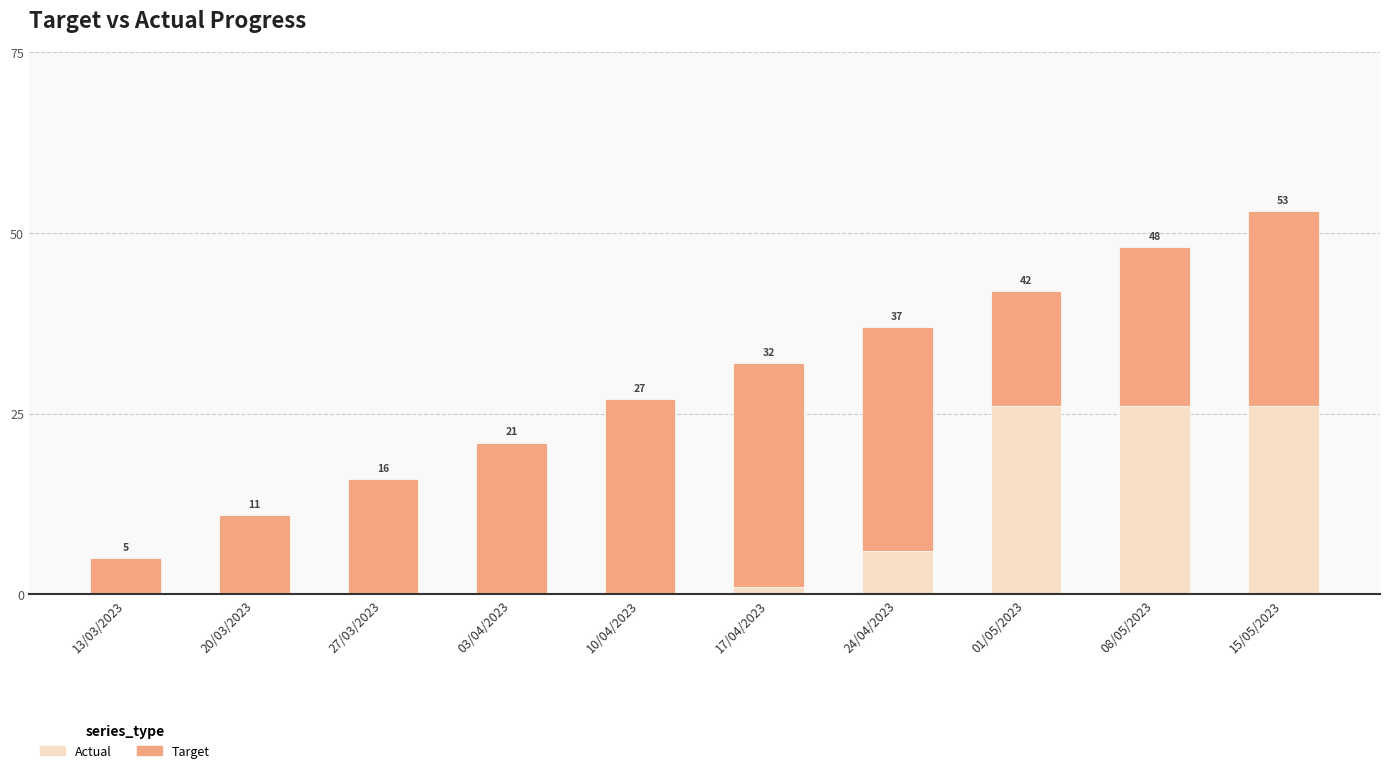

True or false: Actual has a value of 10 at 13/03/2023.

False